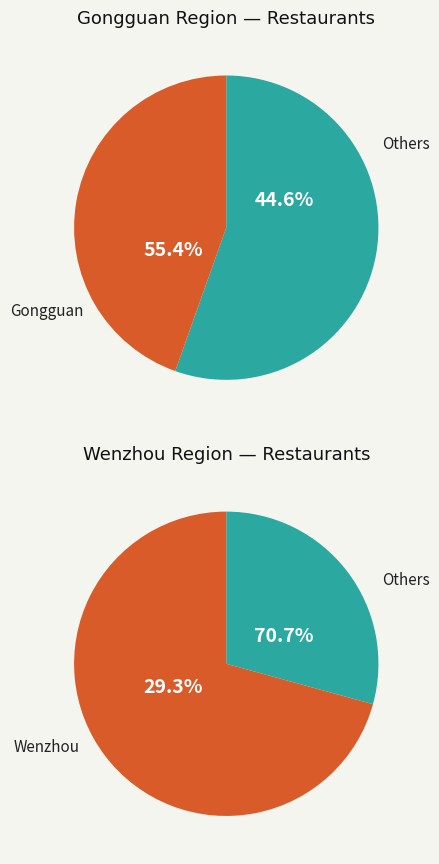

Is 118 the majority of the pie?

No